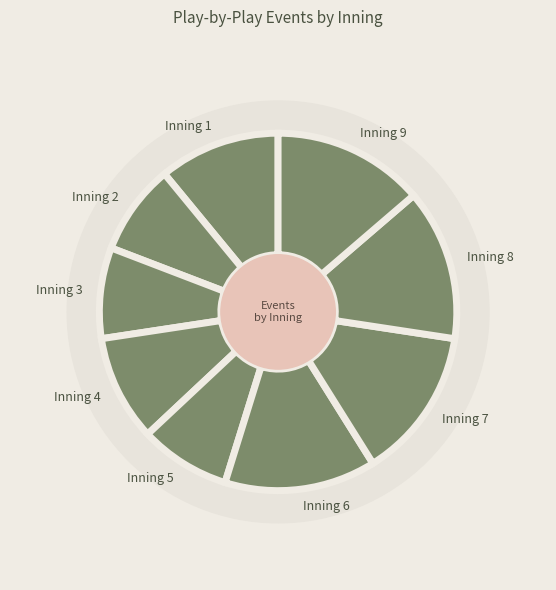

What is the total percentage of Inning 3 and Inning 7?

22.2%